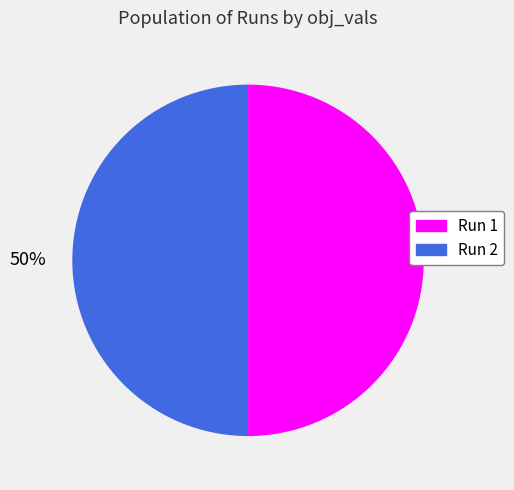

Is it true that Run 2 is 38% of the pie?

False